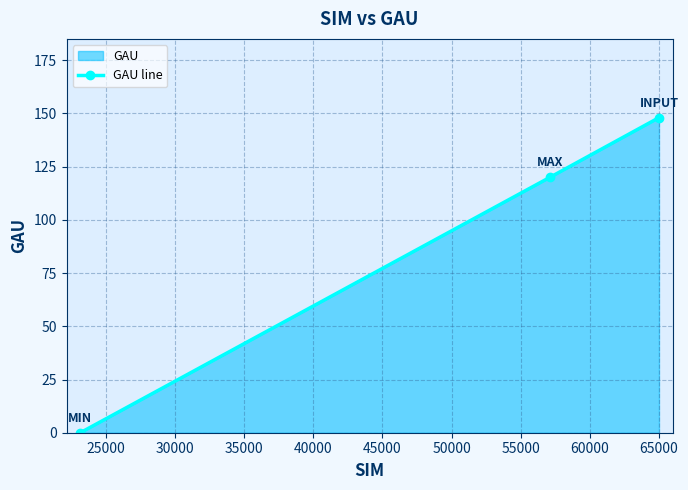

How many categories are shown in the chart?

3